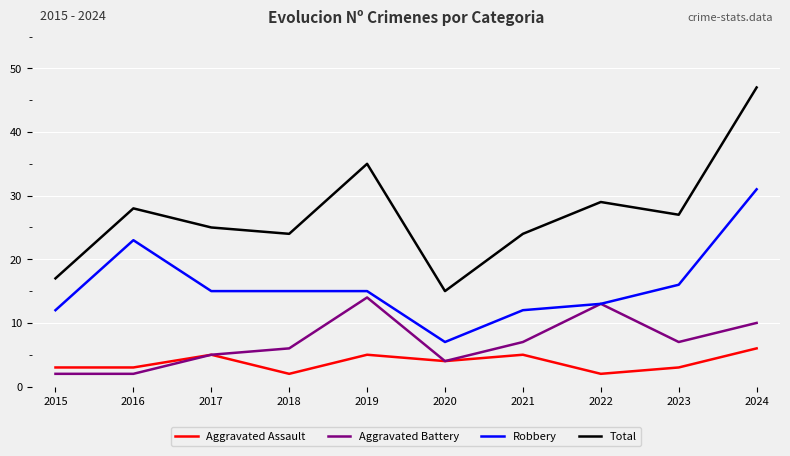

What is the difference between the second highest and second lowest values in the Total series?

18